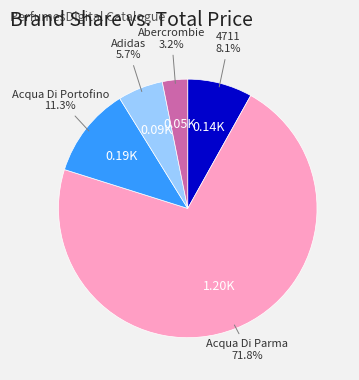

Is there any slice that represents more than half of the pie?

Yes